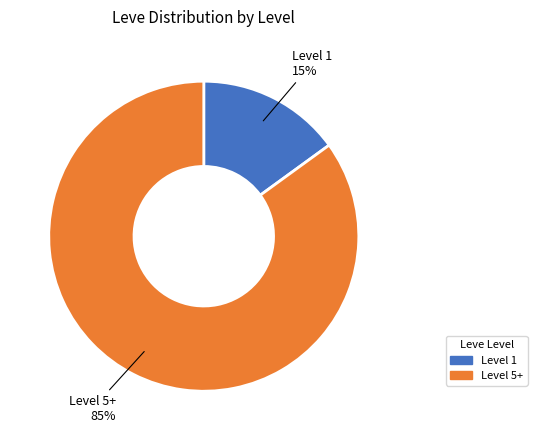

Is there any slice that represents more than half of the pie?

Yes